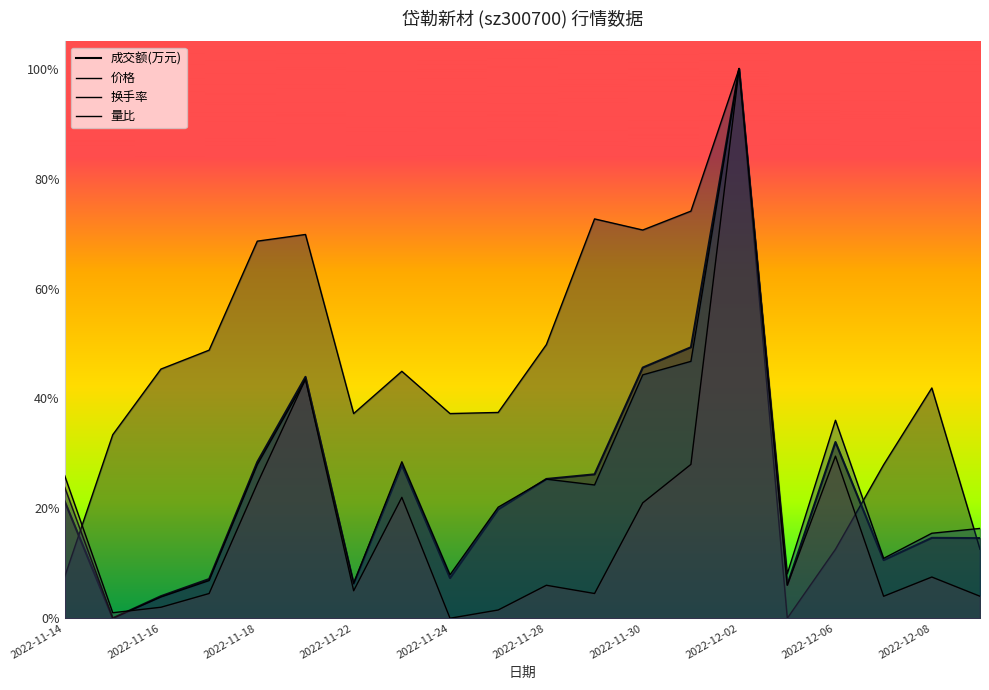

What are all the series names shown in the legend?

成交额(万元), 价格, 换手率, 量比